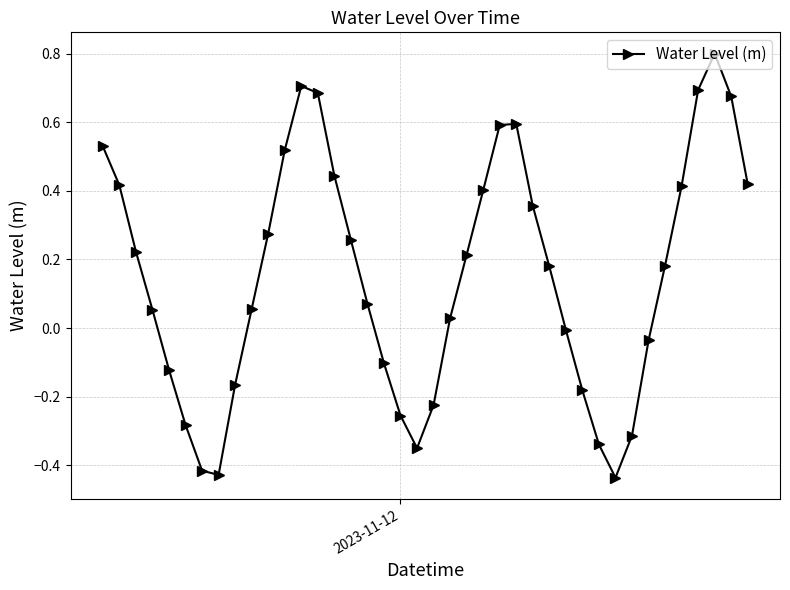

How many interior local peaks (higher than both neighbors) does the data have?

3